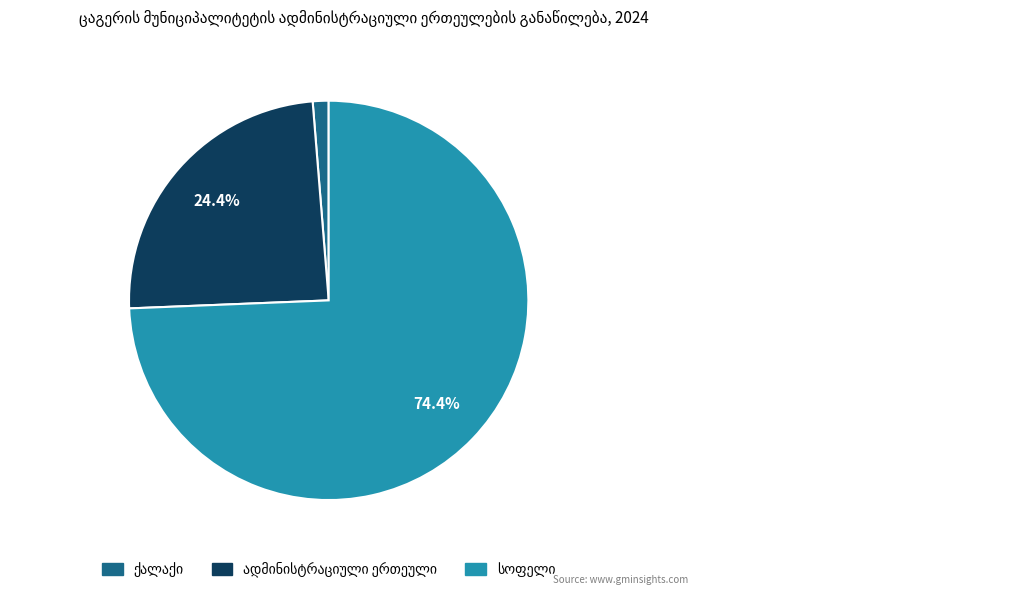

Is there a majority slice in this chart?

Yes